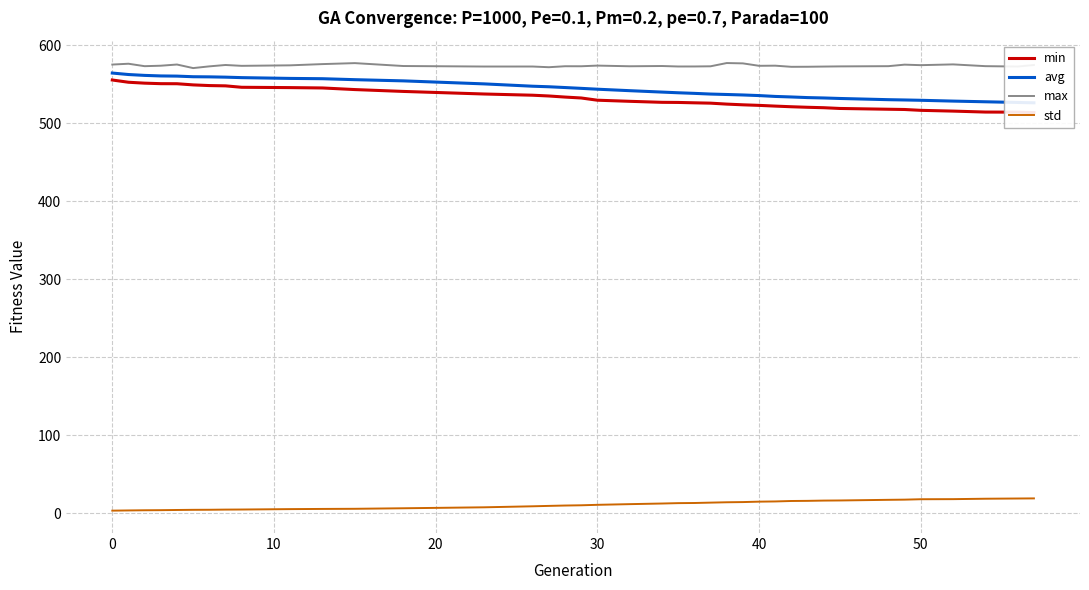

Count the number of data series in this chart.

4